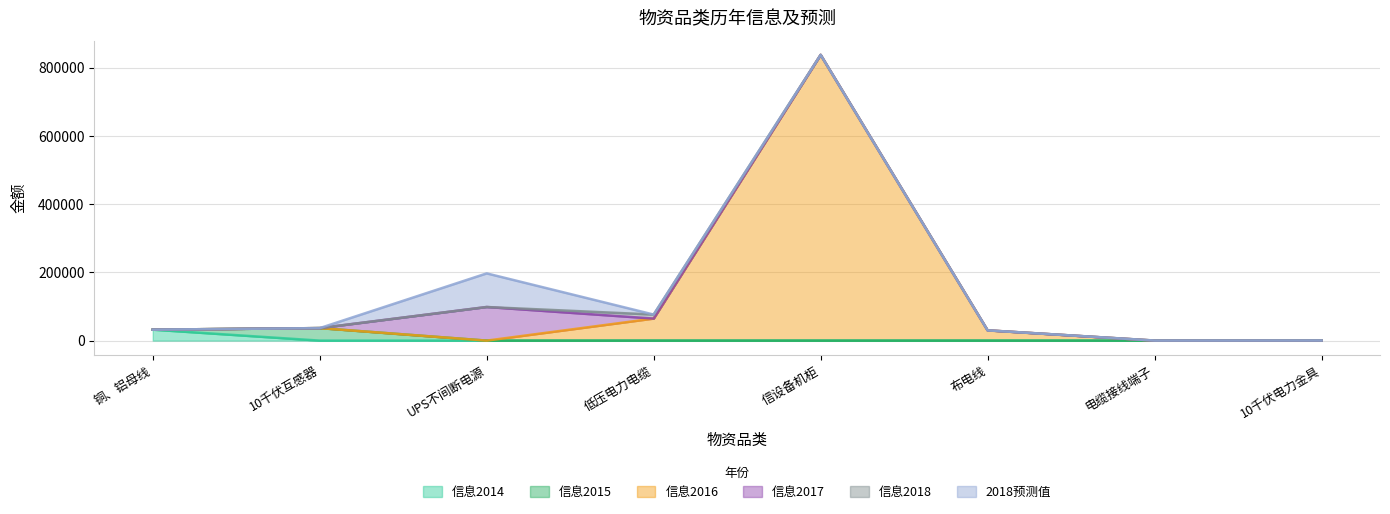

Reading left to right, list all the values displayed in this chart.

信息2014: 32132.3	0.0	0.0	0.0	0.0	0.0	0.0	0.0
信息2015: 0.0	36685.3	0.0	0.0	0.0	0.0	0.0	0.0
信息2016: 0.0	0.0	0.0	64620.5	837837.0	30081.6	0.0	0.0
信息2017: 0.0	0.0	98560.0	0.0	0.0	0.0	0.0	0.0
信息2018: 0.0	0.0	0.0	11794.9	0.0	0.0	247.8	391.3
2018预测值: 0.0	0.0	98560.0	0.0	0.0	0.0	0.0	0.0